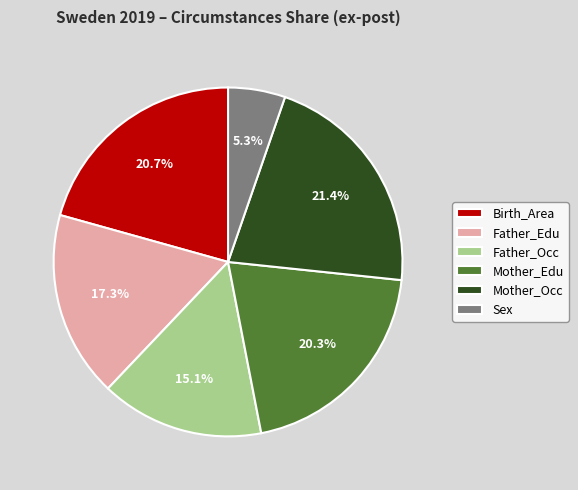

What percentage is the Mother_Edu slice, to the nearest percent?

20%